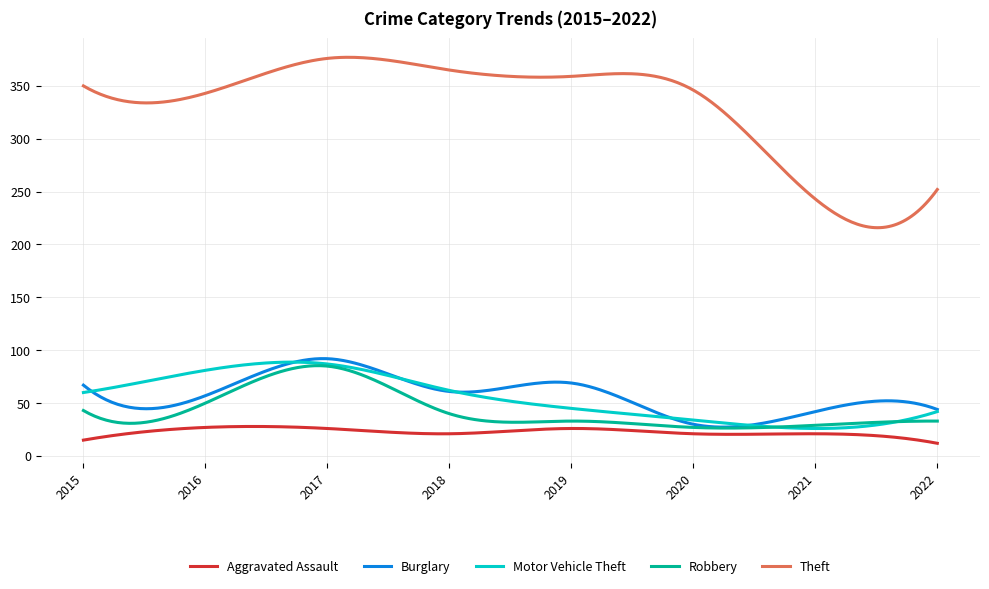

What are all the series names shown in the legend?

Aggravated Assault, Burglary, Motor Vehicle Theft, Robbery, Theft